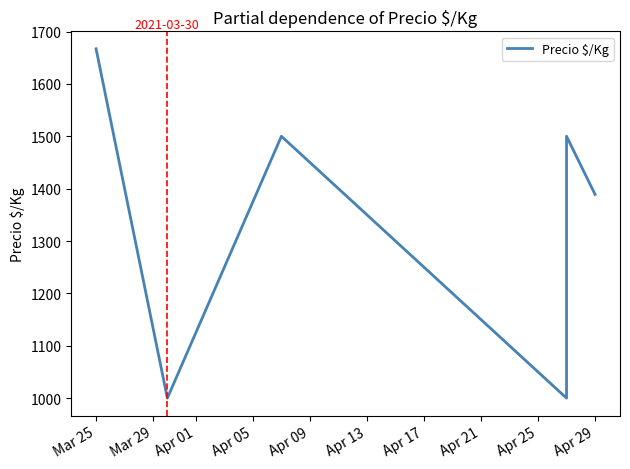

What is the average value?

1349